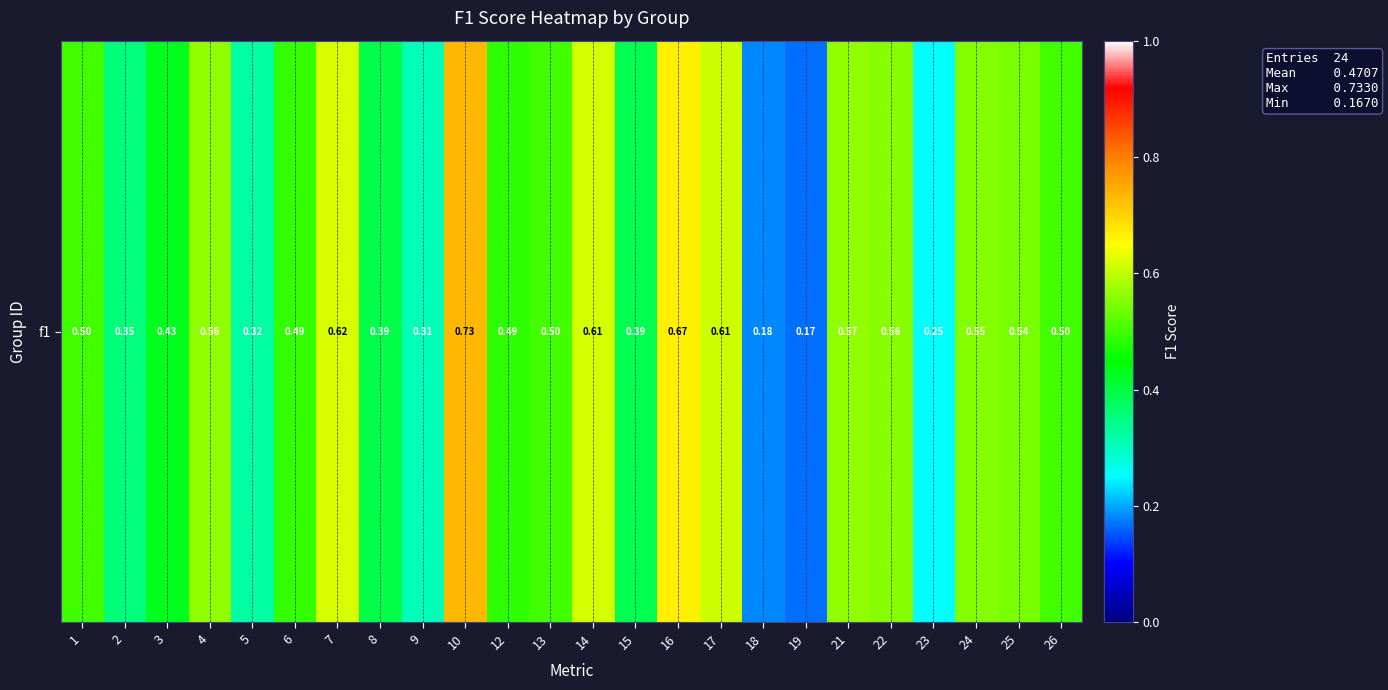

Between 23 and 13, which is larger?

13